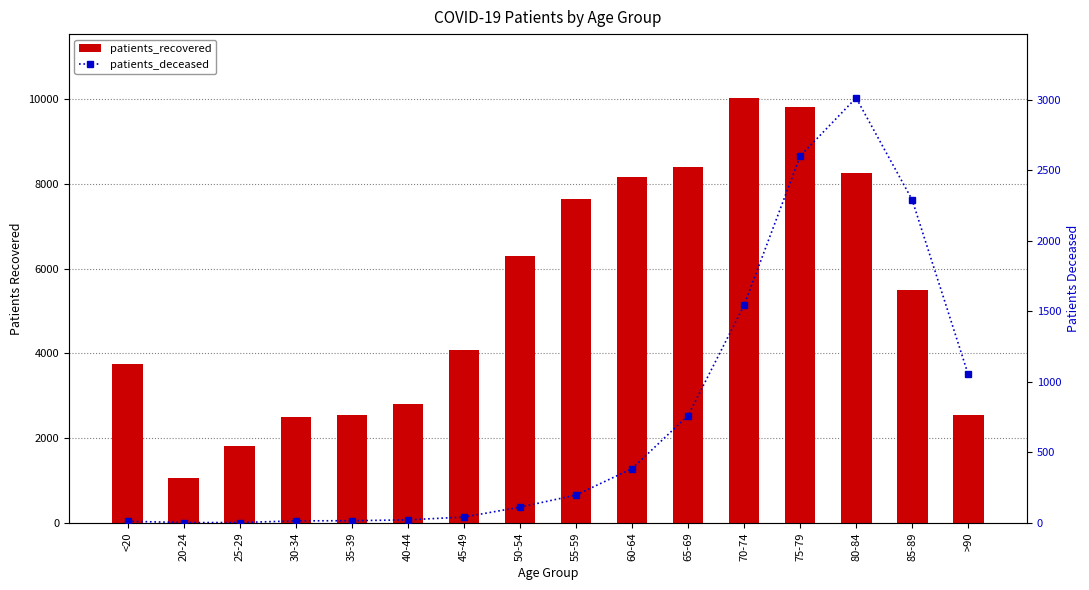

How many distinct data groups are displayed?

2